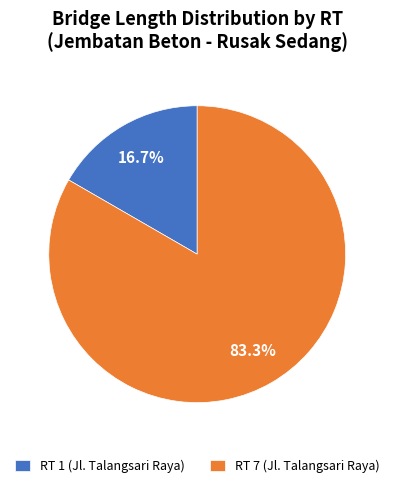

Which slice is the smallest?

RT 1 (Jl. Talangsari Raya)